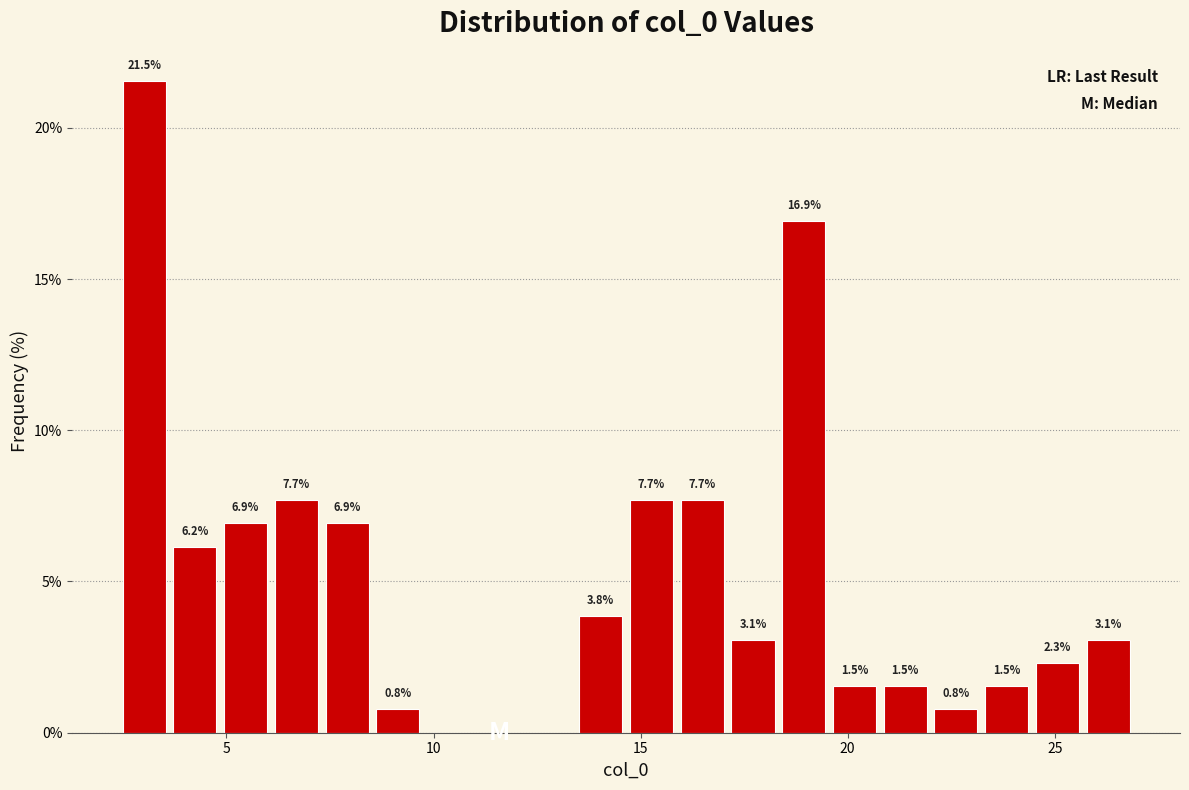

Around what value on the x-axis is the tallest bar? Give the approximate position of its centre, as read against the axis.

3.0